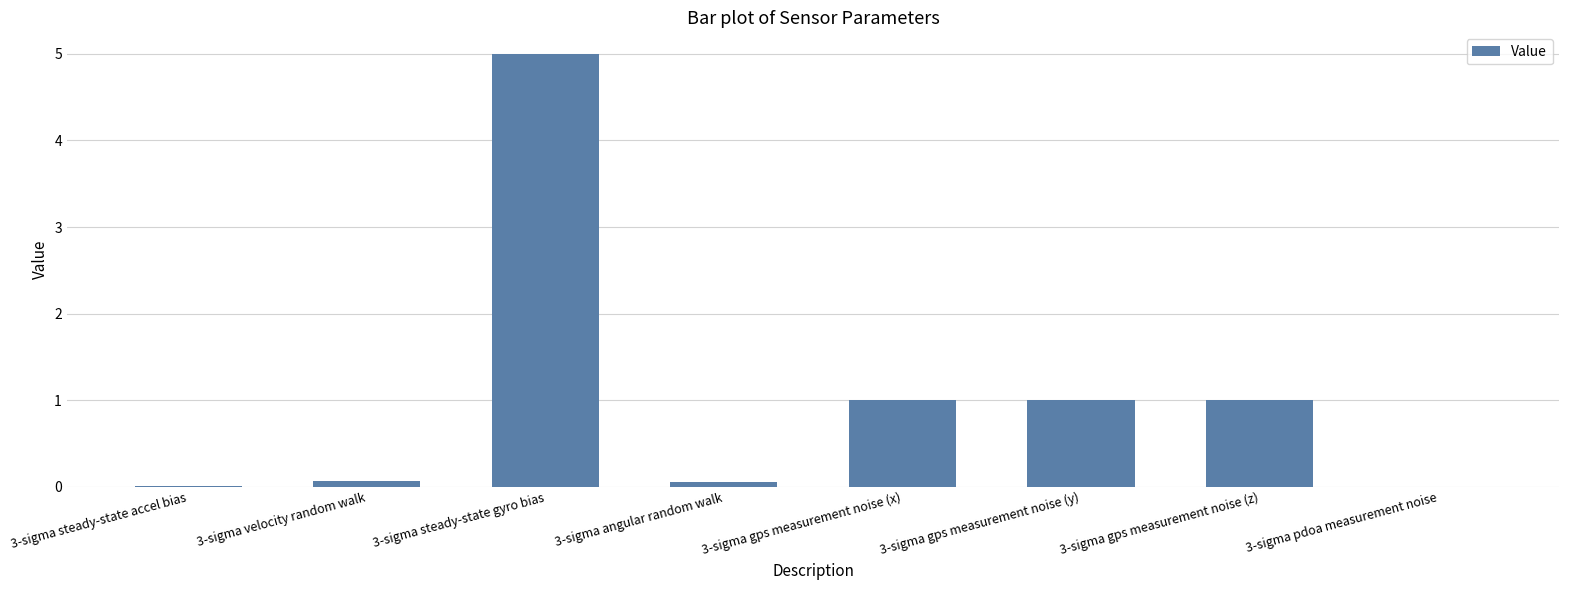

True or false: the data shows 1.0 at 3-sigma gps measurement noise (z).

True